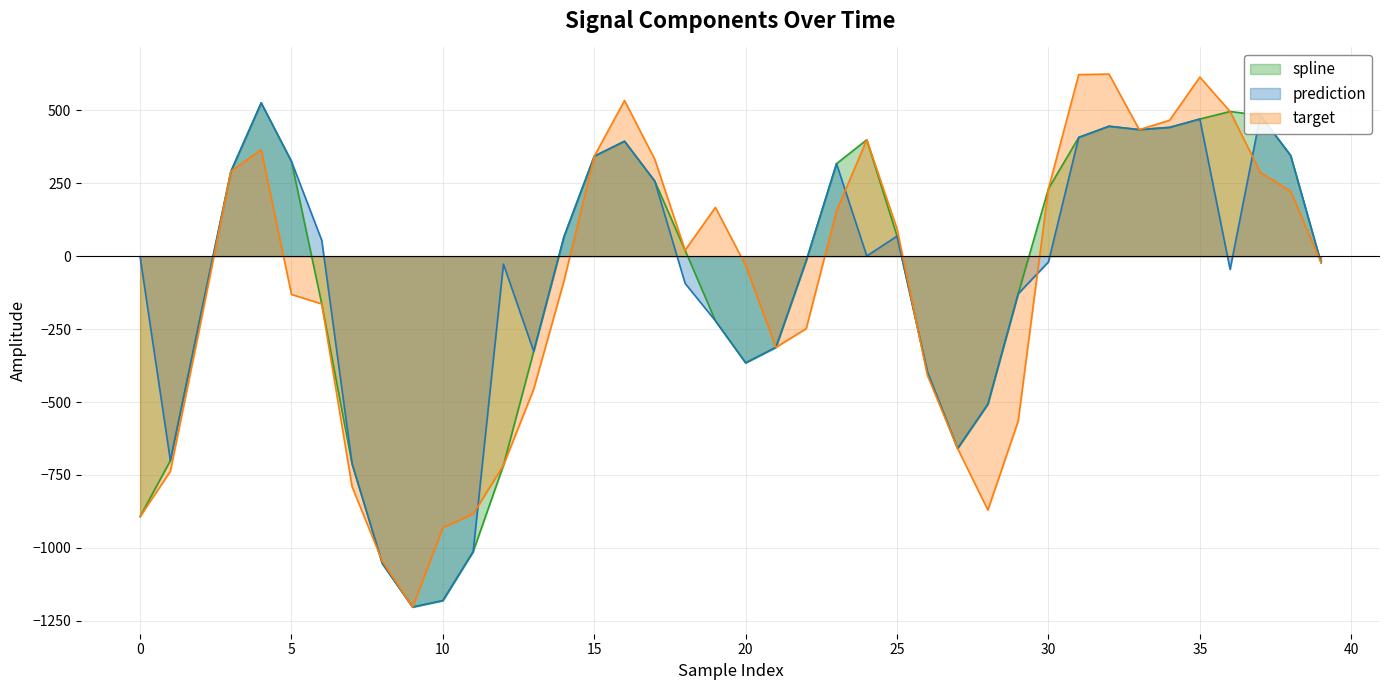

What is the sum of all target values?

-4687.8